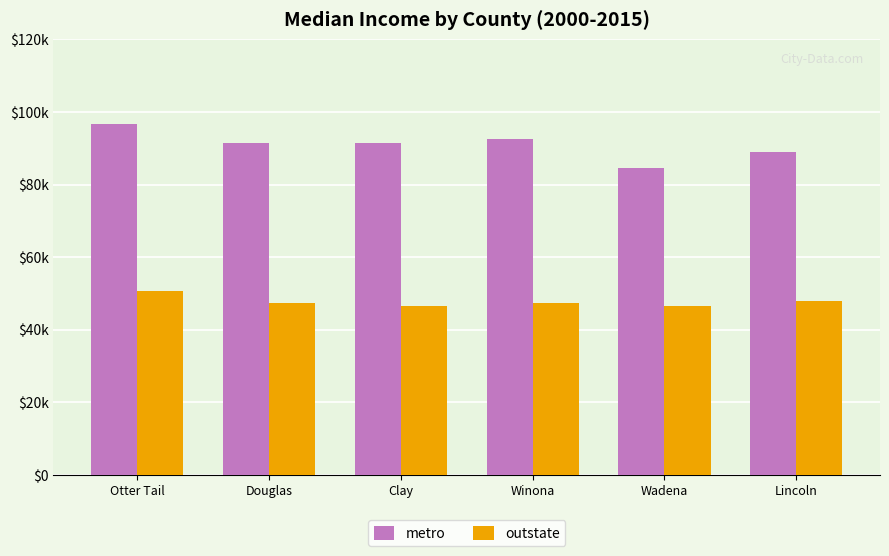

What are all the series names shown in the legend?

metro, outstate